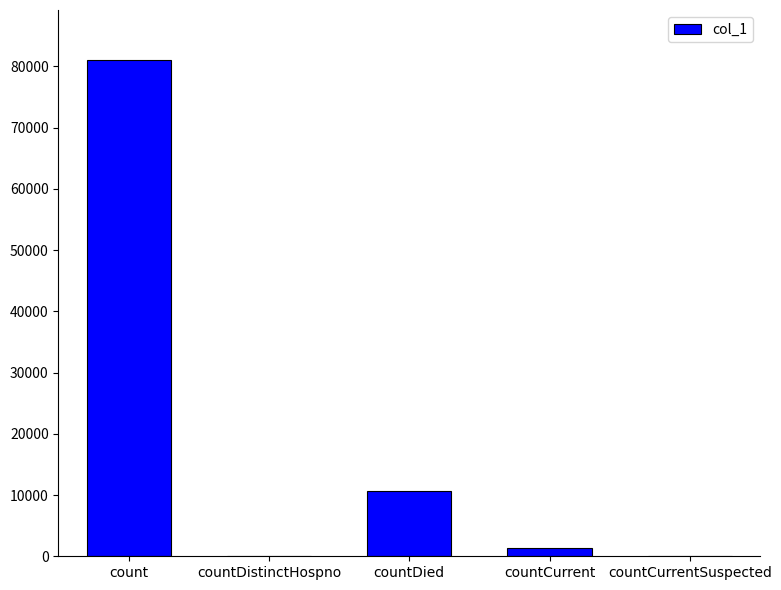

What is the change in value from count to countCurrent?

-79807